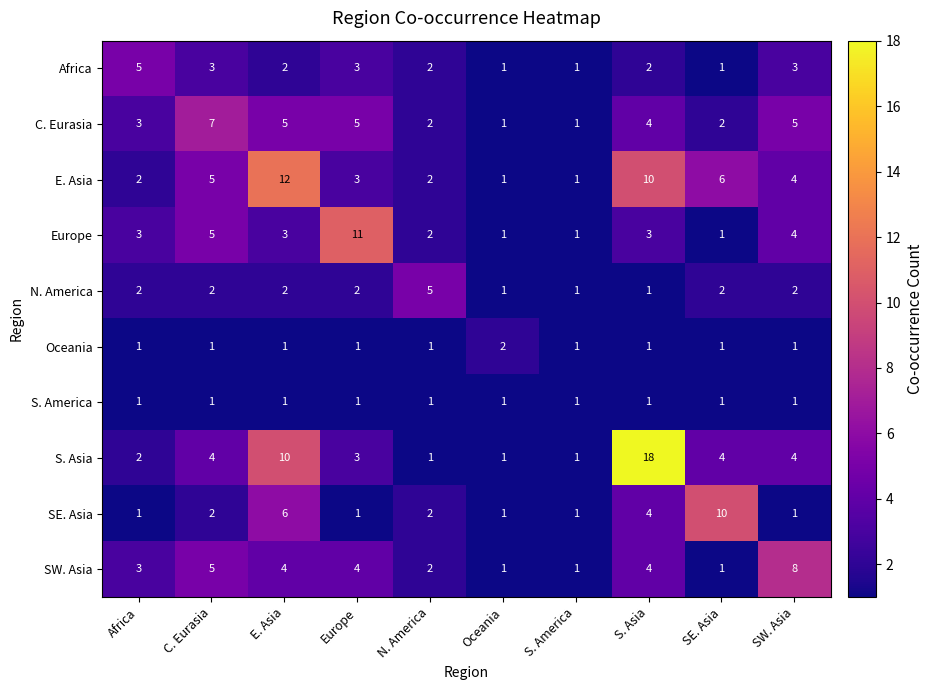

At which category is the sum across all series the highest?

S. Asia